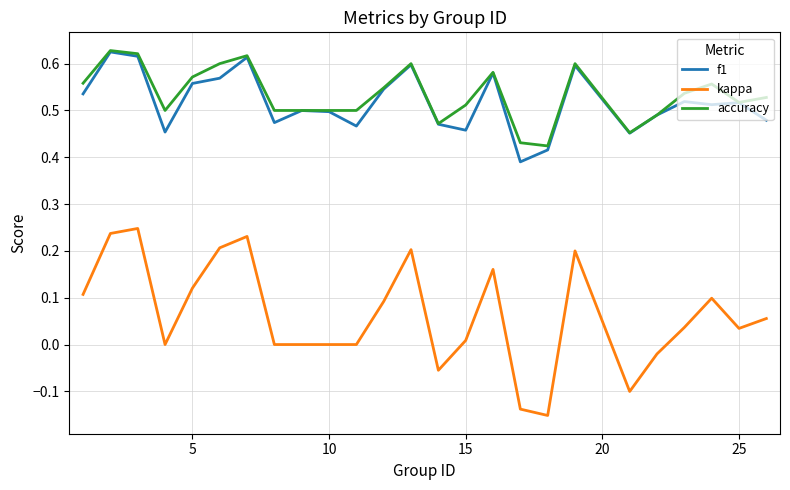

True or false: kappa and f1 cross at least once.

False